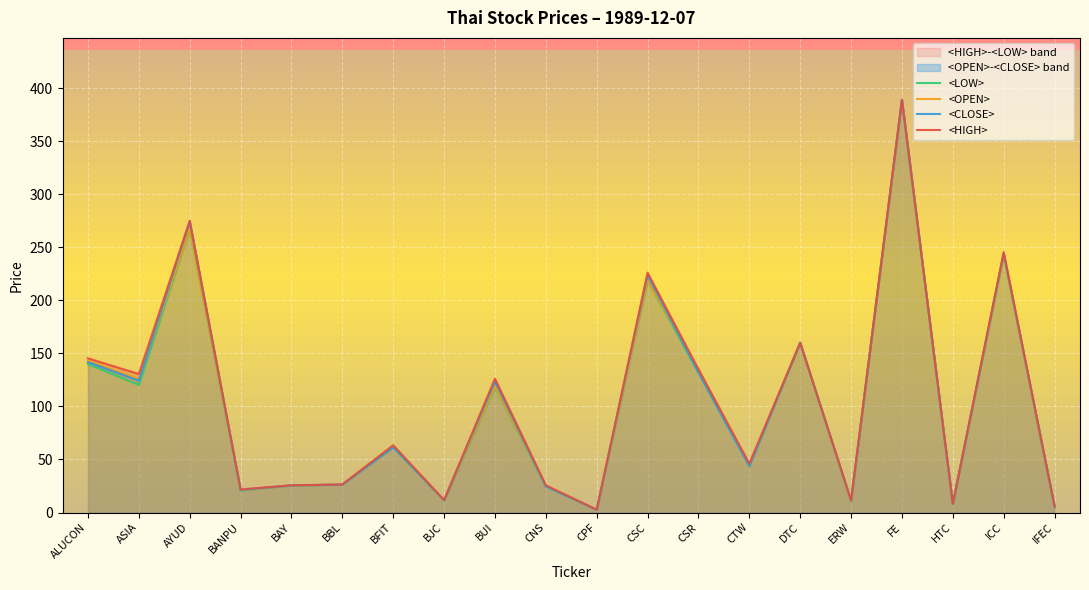

At which label is <HIGH> closest to 195?

CSC